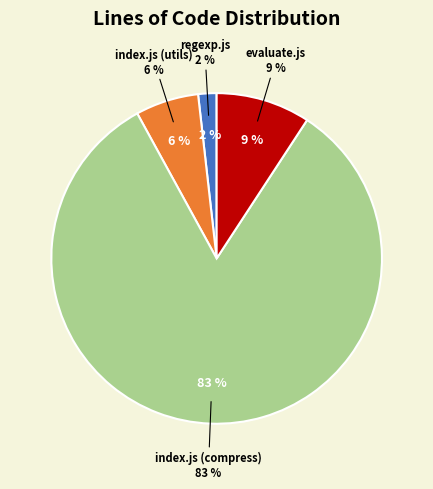

Which category accounts for the majority?

index.js (compress)